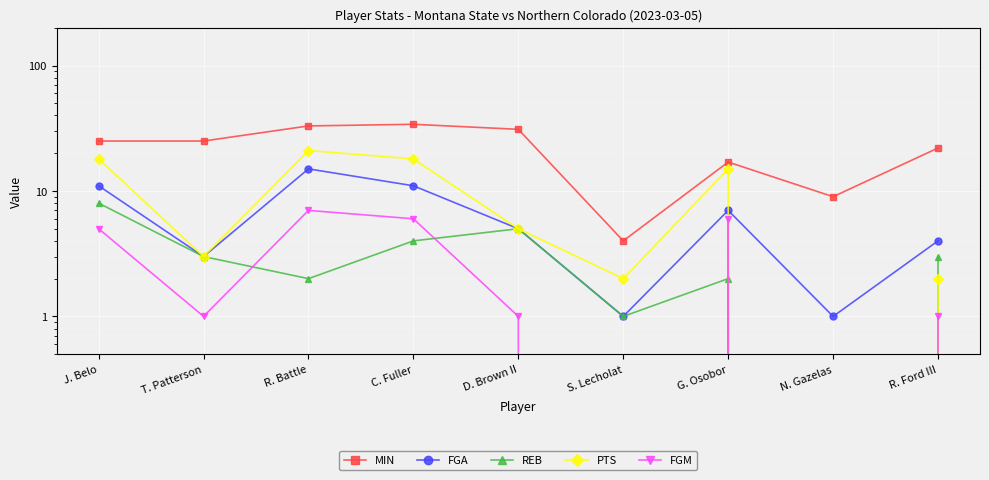

At which category is the sum across all series the highest?

R. Battle